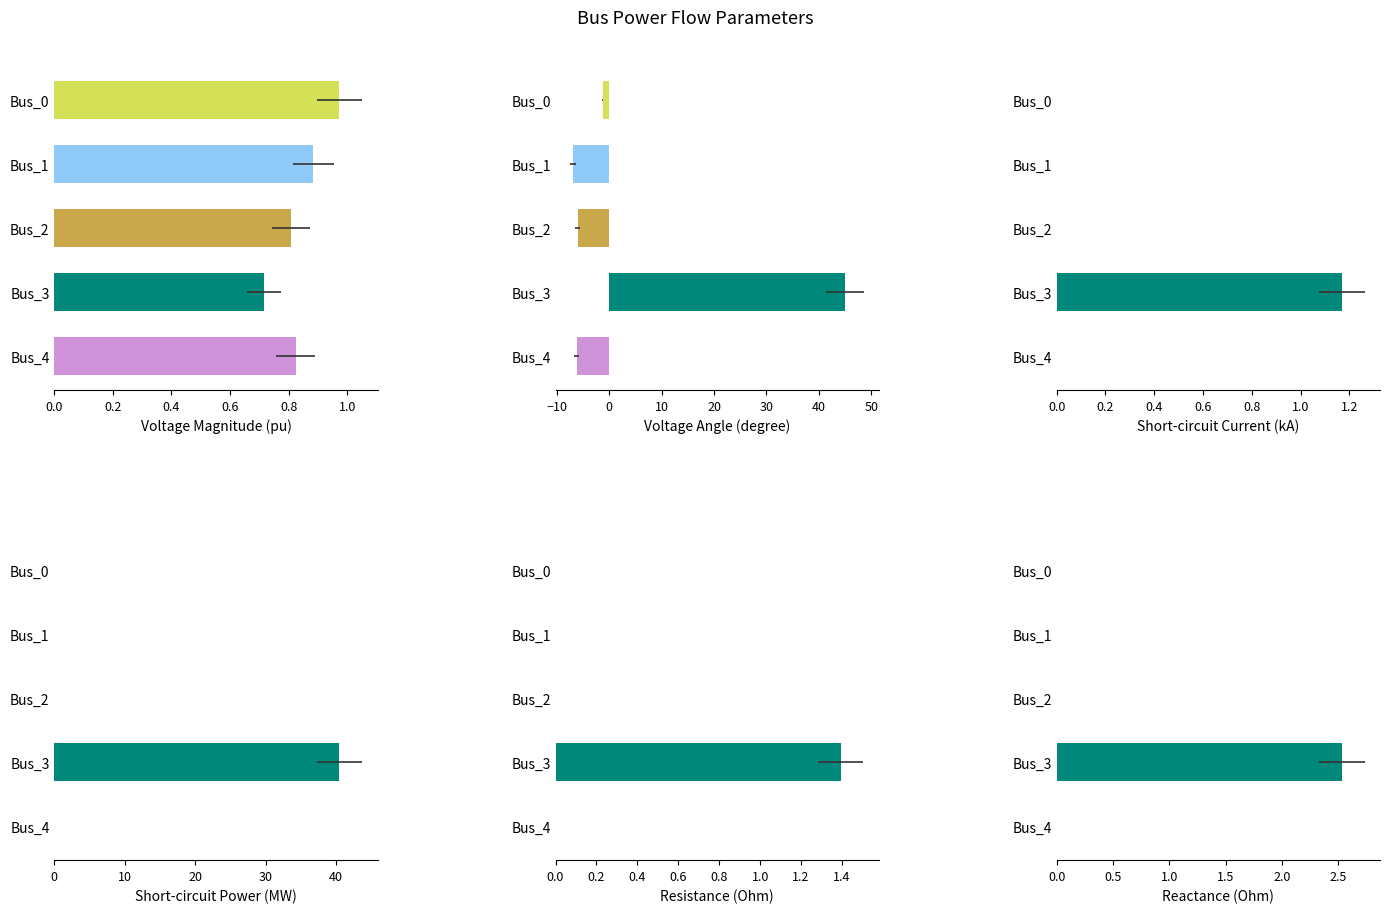

Reading right to left, transcribe all the data shown in this chart.

pf_vm_pu: 0.8	0.7	0.8	0.9	1.0
pf_va_degree: -6.2	45.0	-6.0	-6.8	-1.2
pf_ikss_ka: 0.0	1.2	0.0	0.0	0.0
pf_skss_mw: 0.0	40.5	0.0	0.0	0.0
pf_rk_ohm: 0.0	1.4	0.0	0.0	0.0
pf_xk_ohm: 0.0	2.5	0.0	0.0	0.0